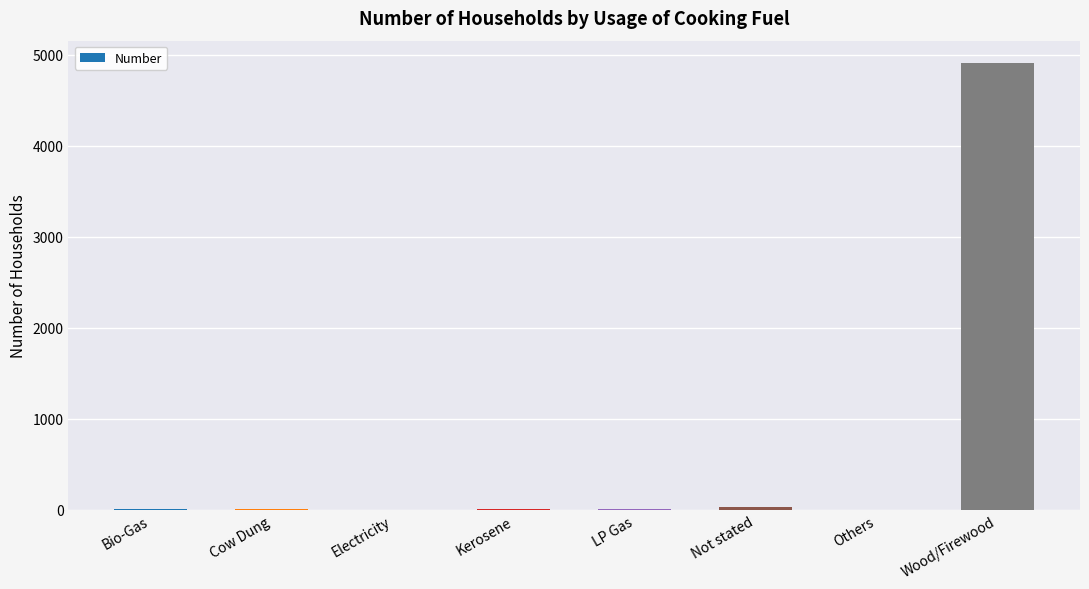

Are the bars horizontal?

No